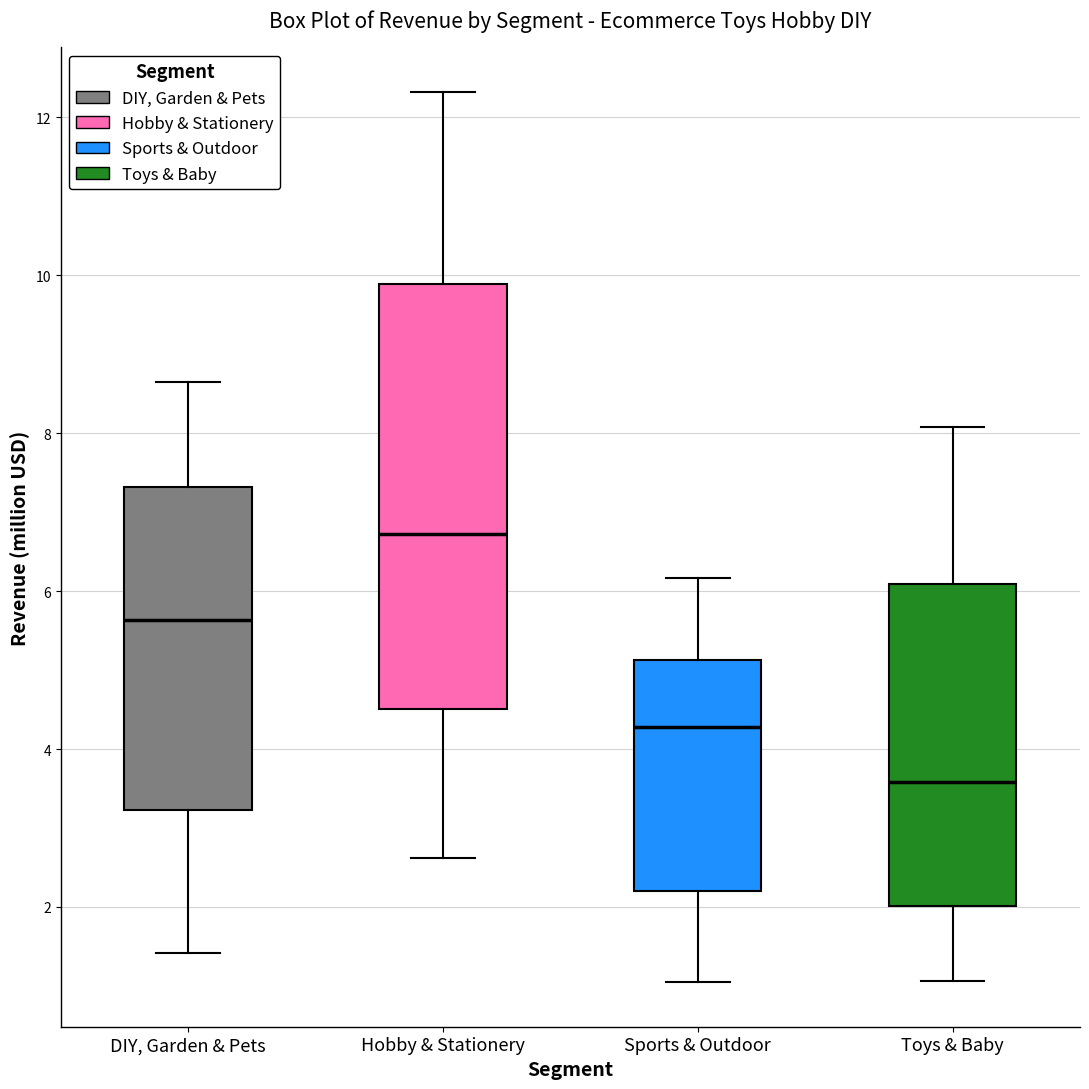

Comparing the boxes themselves (not the whiskers), which one is the tallest?

Hobby & Stationery